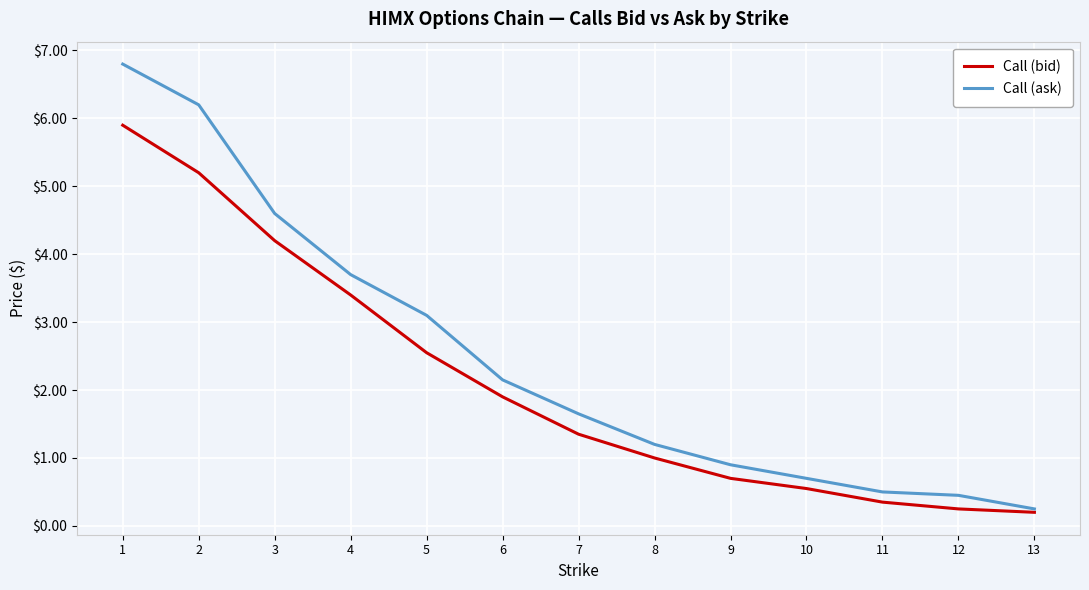

What is the total value across all series at 8?

2.2